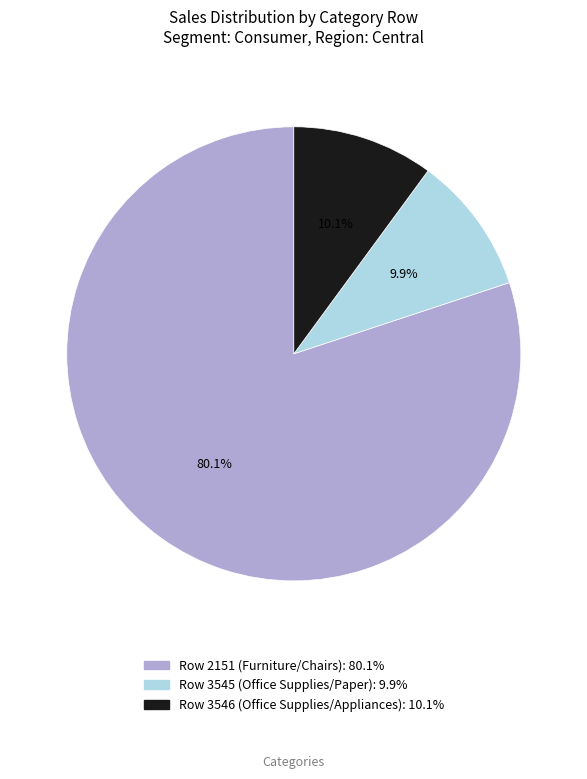

Approximately how many times larger is the value at Row 3546 (Office Supplies/Appliances) compared to Row 2151 (Furniture/Chairs)?

0.1